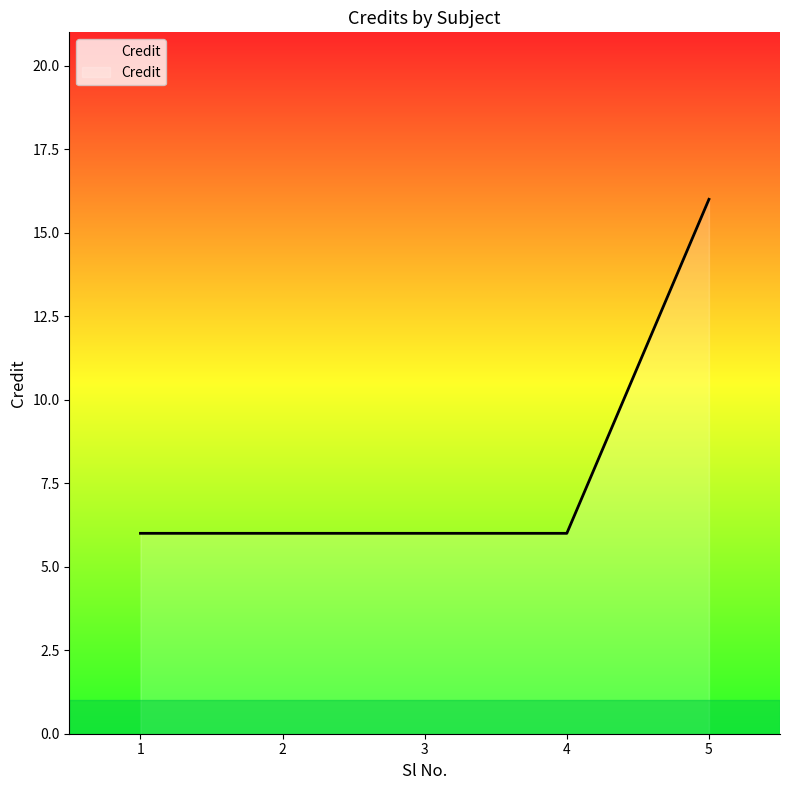

What is the difference between the maximum and second lowest values?

10